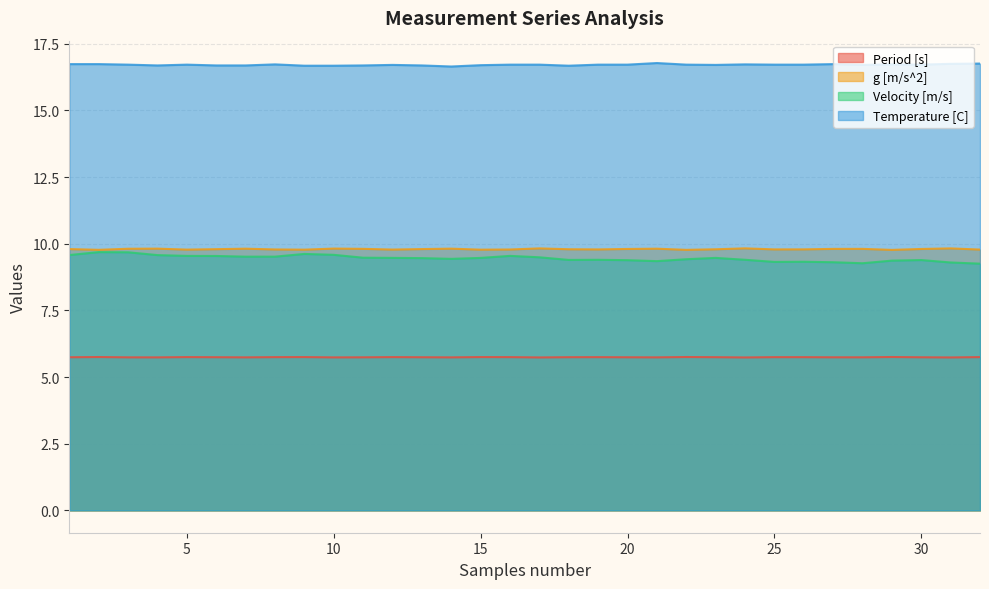

What is the approximate value of Temperature [C] at 11?

16.7